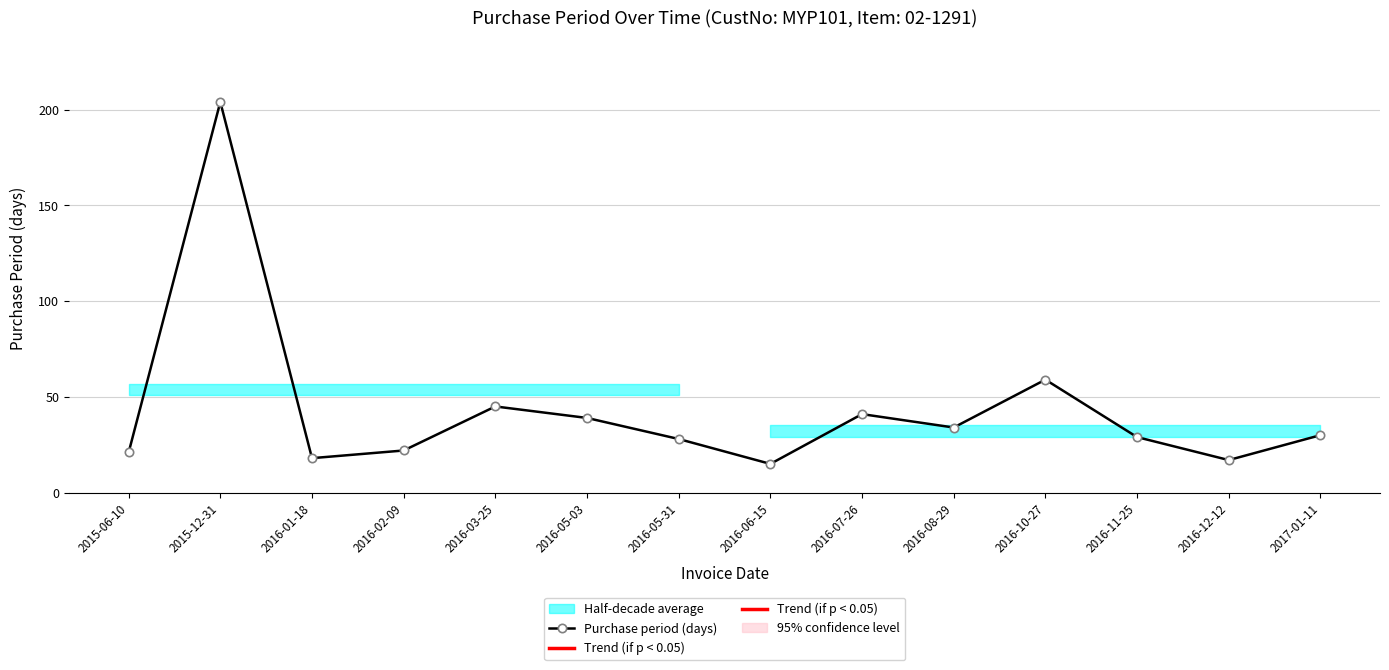

Which has a higher value, 2016-10-27 or 2016-05-03?

2016-10-27